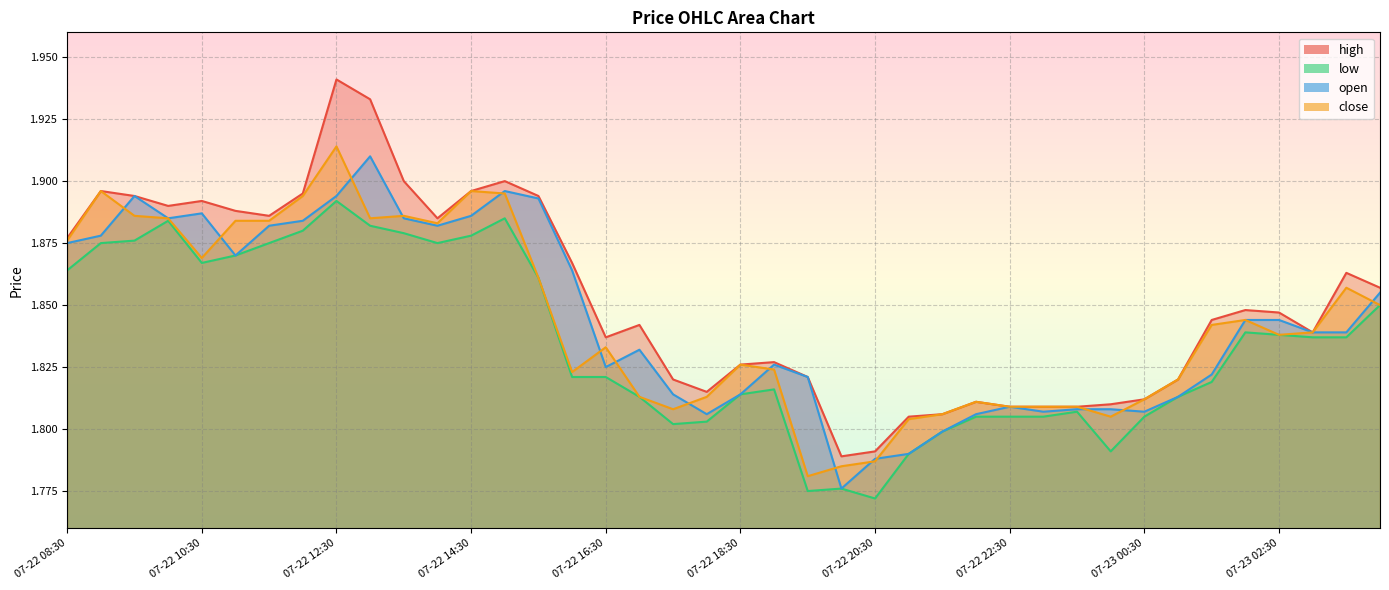

True or false: high and low intersect in this chart.

False